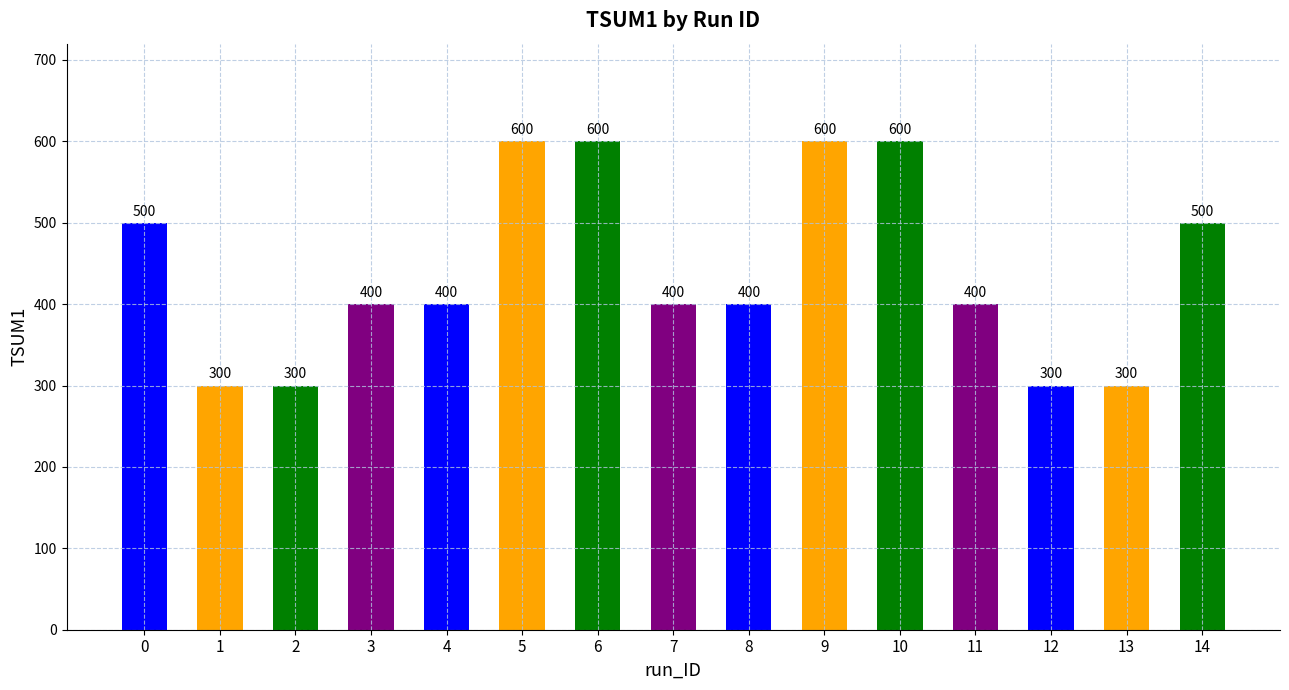

The value at 7 is 400. True or false?

True